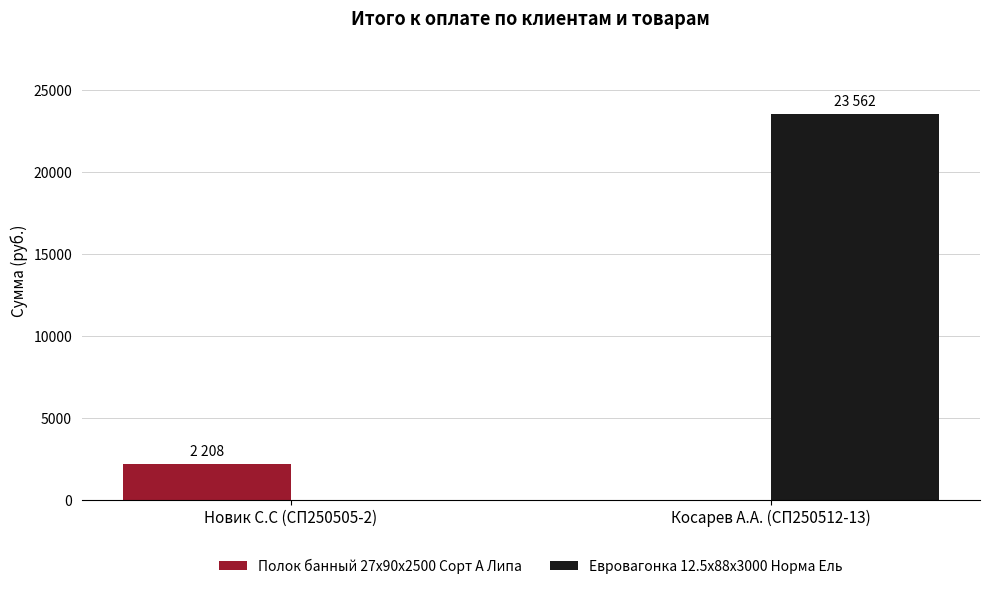

At which category is the sum across all series the highest?

Косарев А.А. (СП250512-13)